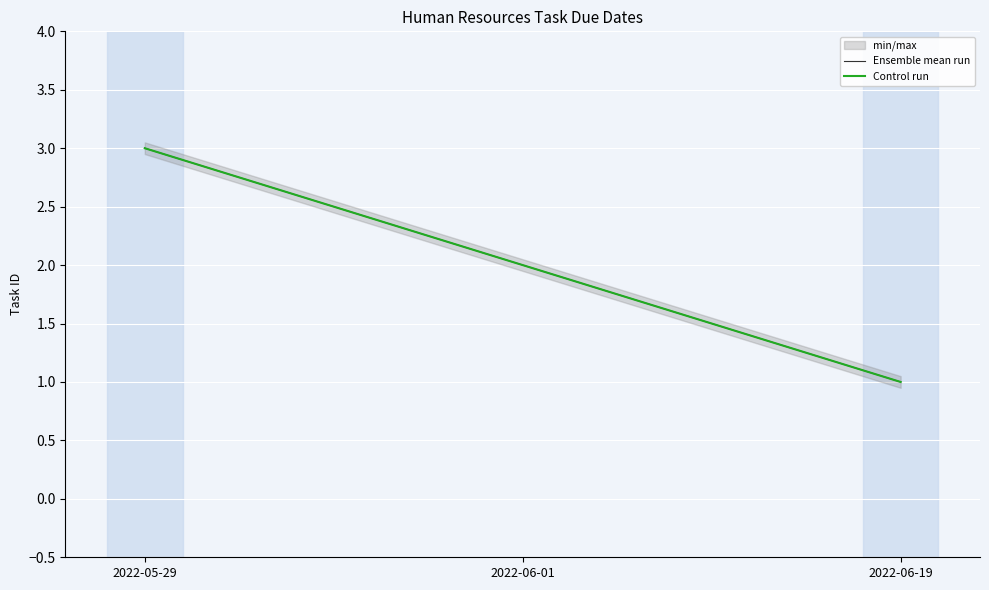

What is the lowest value of the Ensemble mean run series?

1